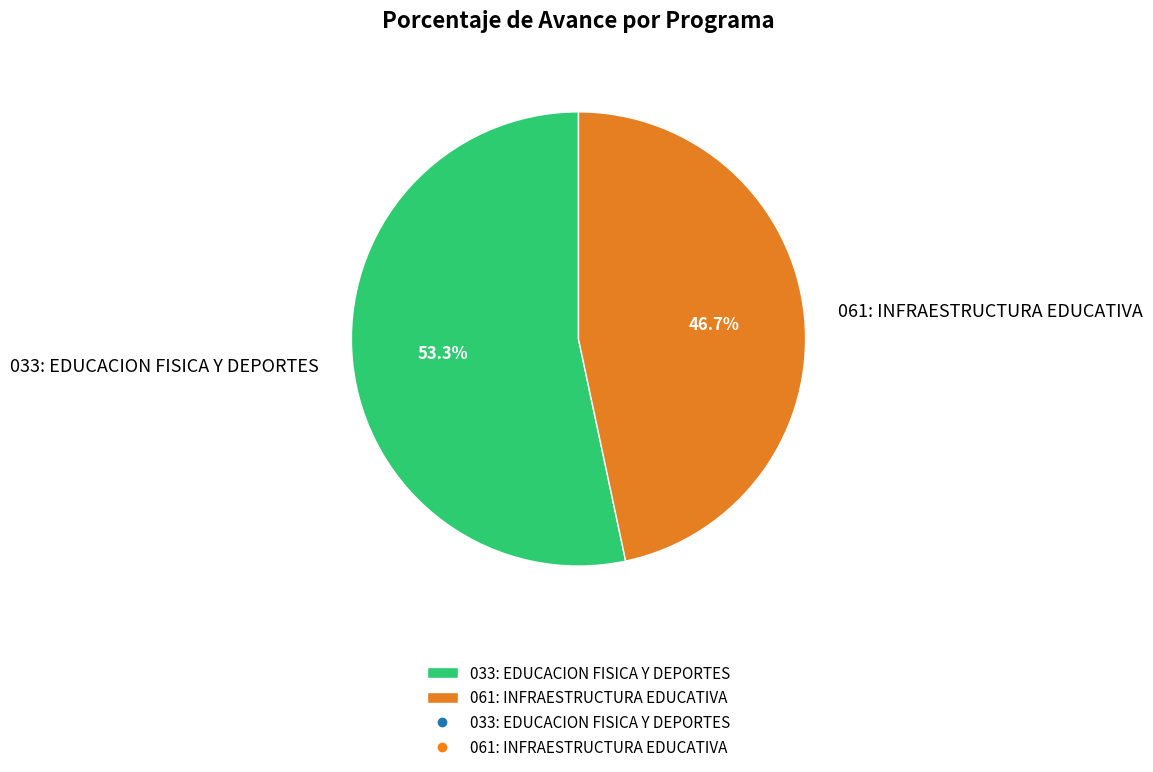

Is it true that 033: EDUCACION FISICA Y DEPORTES is 46% of the pie?

False